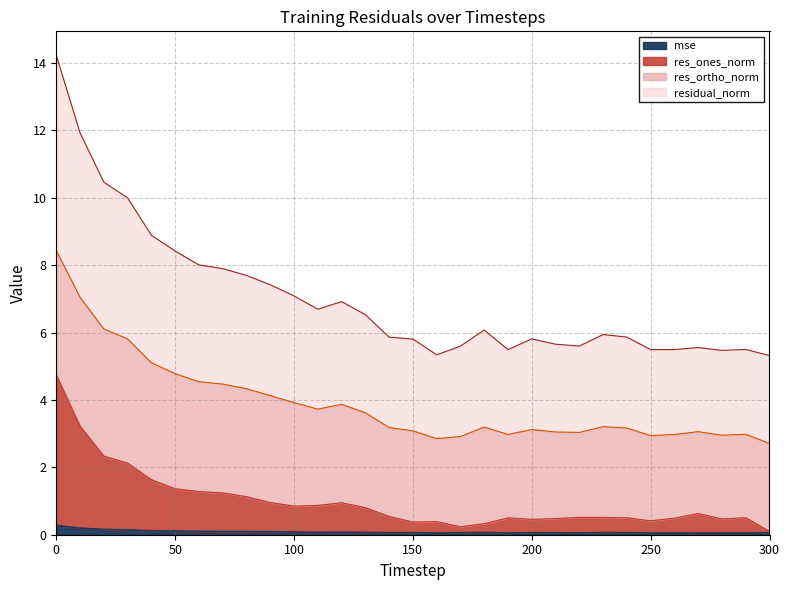

Which label corresponds to the smallest value in the chart?

160